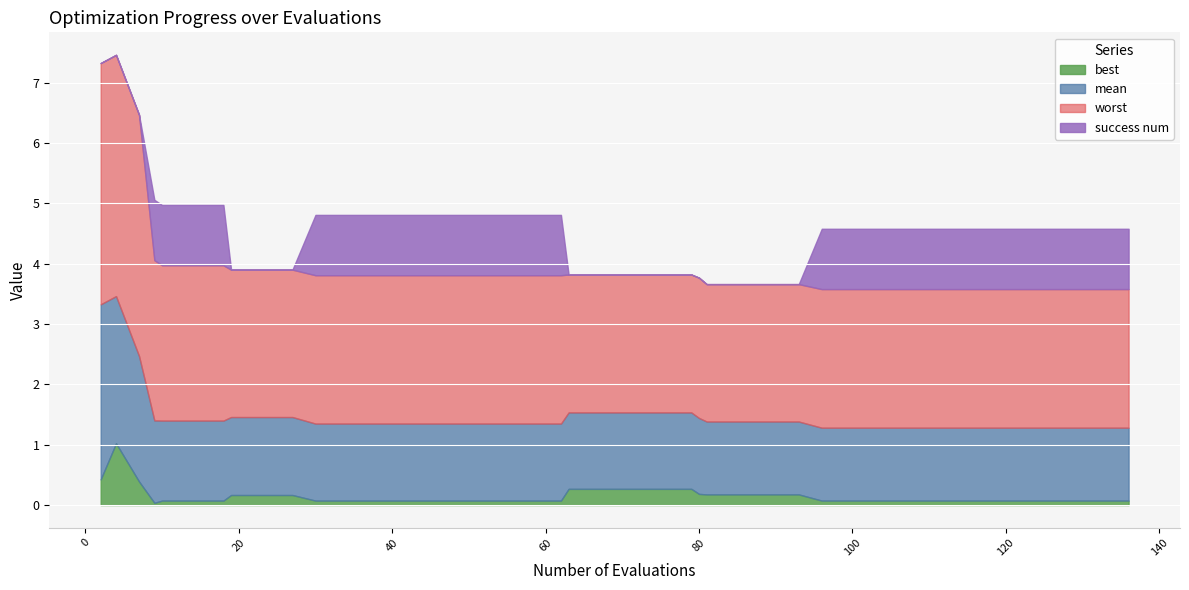

What is the difference between the maximum and minimum values in the best series?

1.0